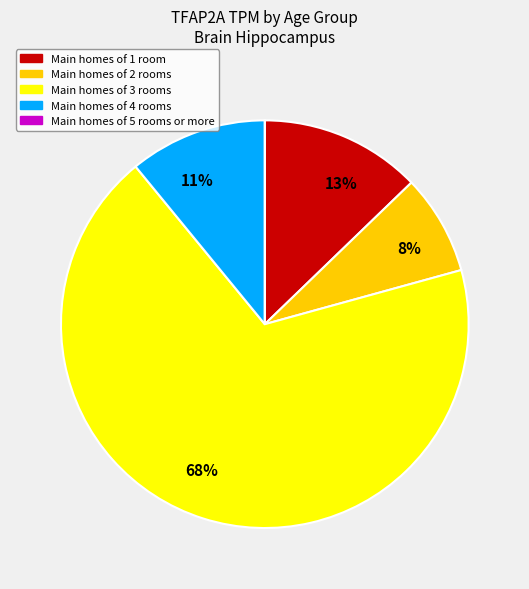

To the nearest percent, what is the average slice percentage?

20%